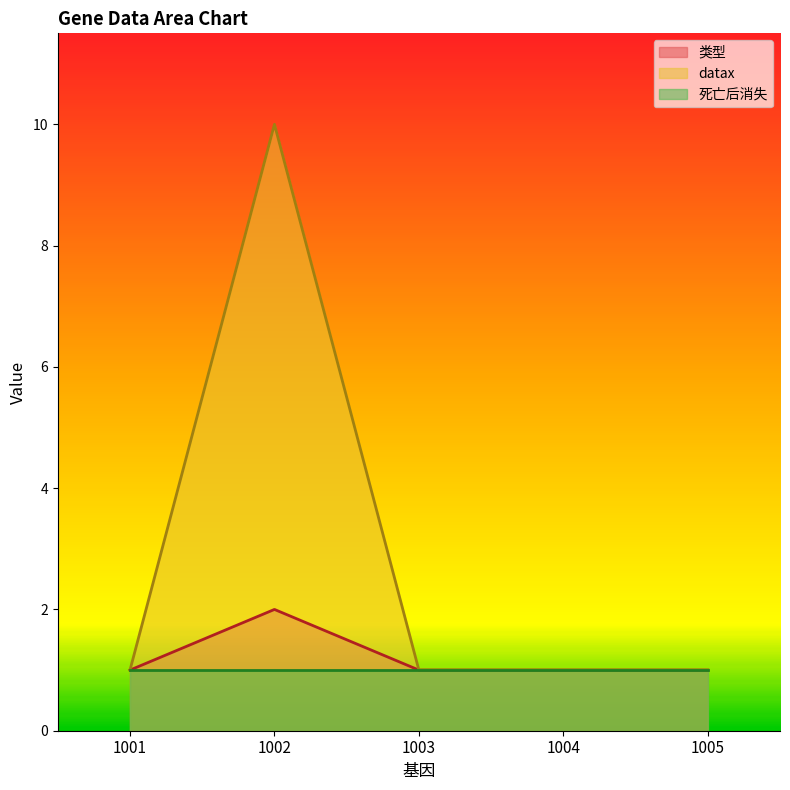

How many 类型 values are between 1 and 2?

5